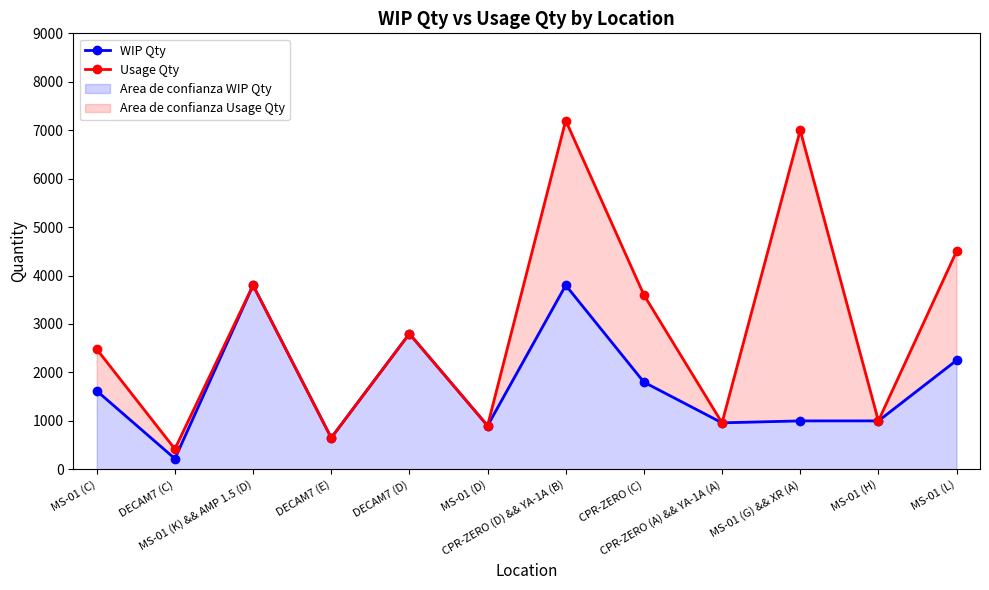

Where is the first local minimum for Usage Qty?

DECAM7 (C)